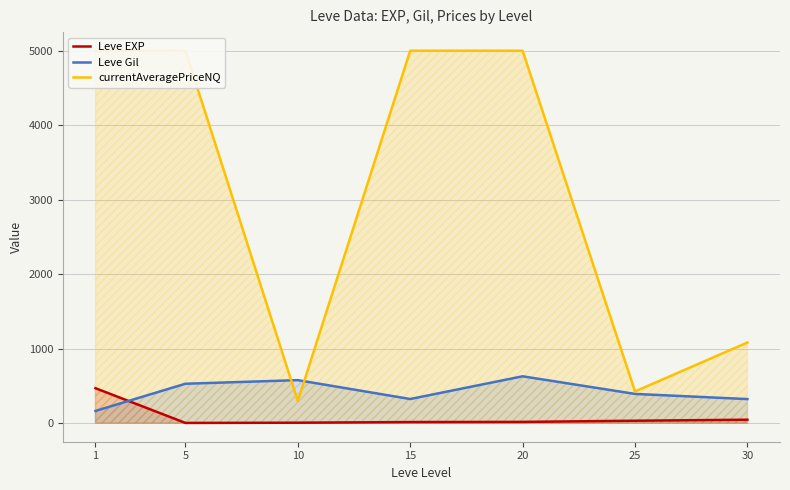

What is the value of the currentAveragePriceNQ point at the 1st from the left?

5000.0